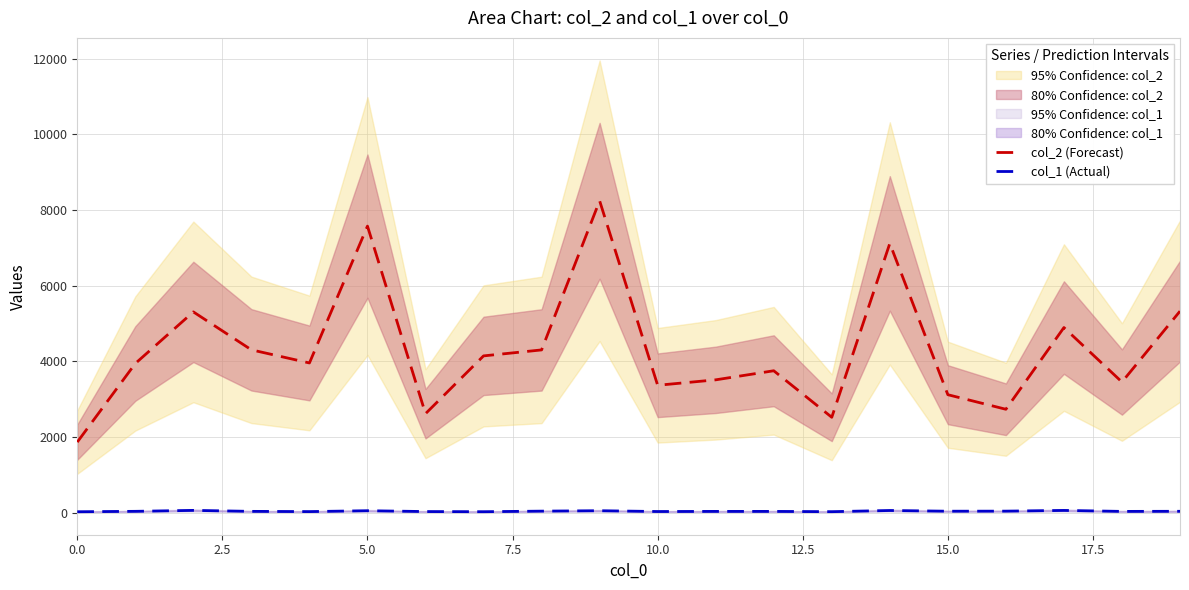

Does the chart display data point markers on the line(s)?

No